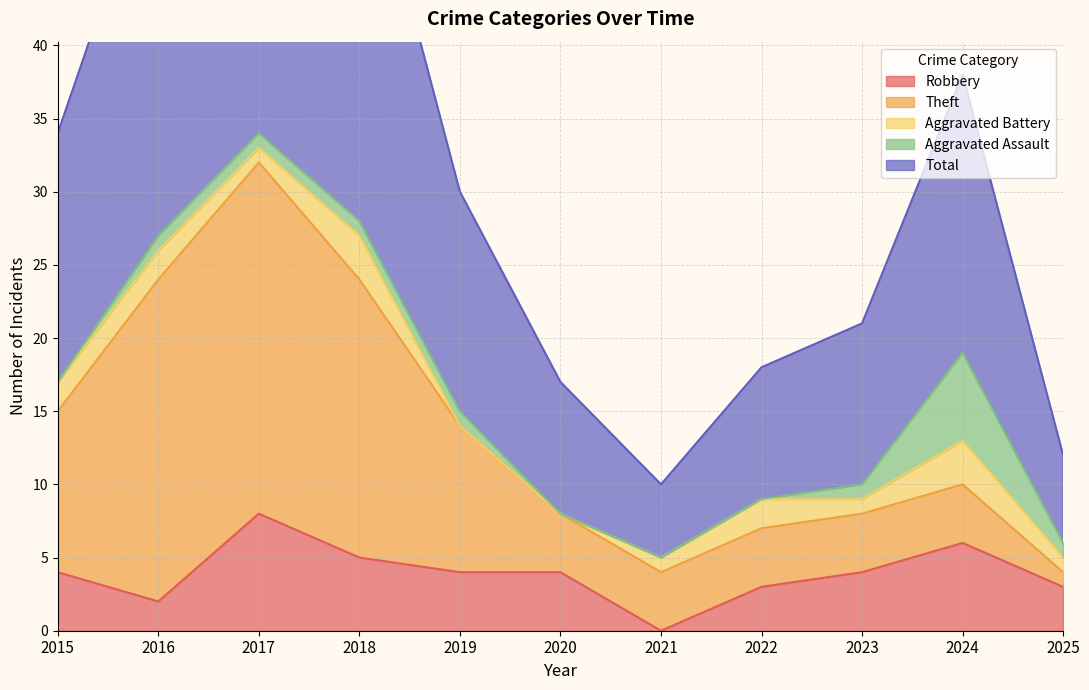

What is the difference between the maximum and second lowest values in the Aggravated Battery series?

3